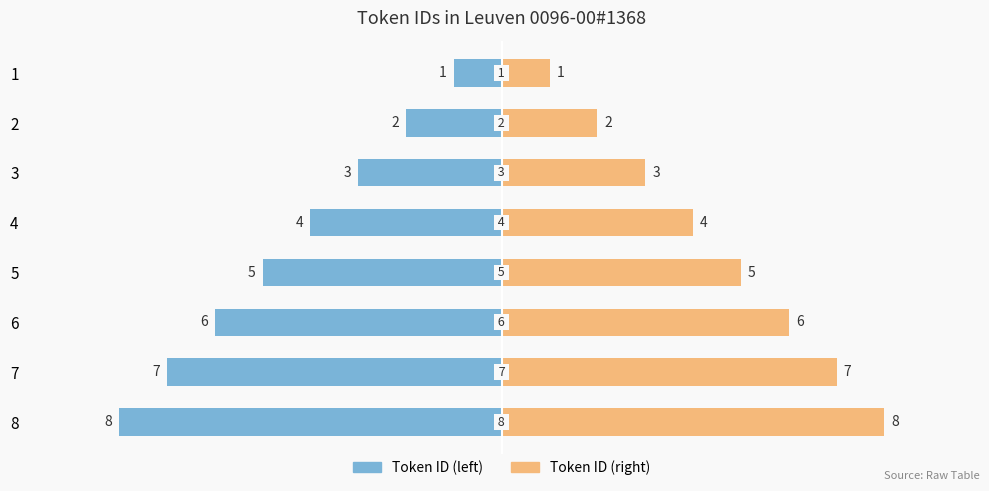

What is the difference between the maximum and minimum values in the Token ID (left) series?

7